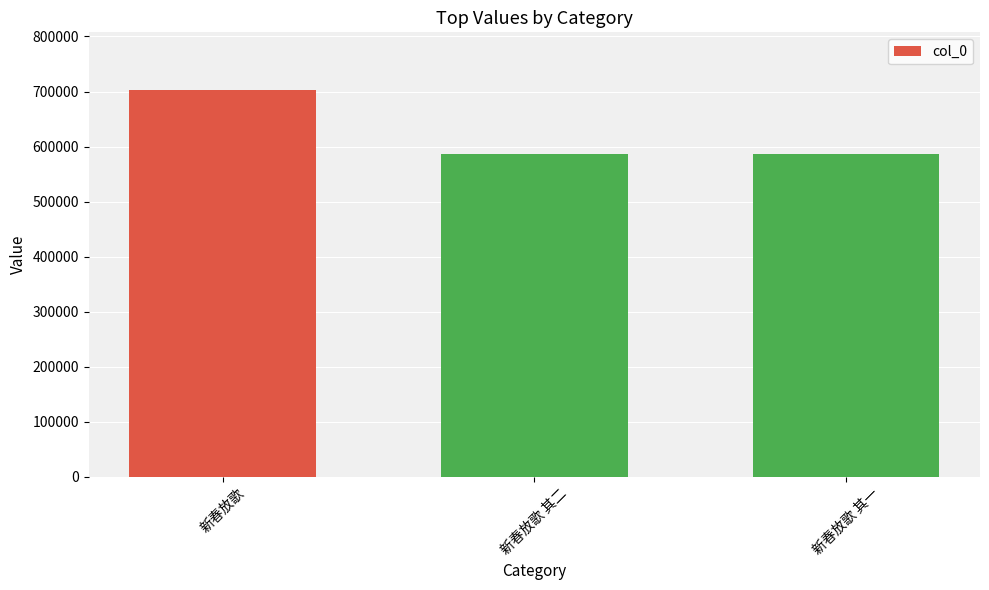

Between 新春放歌 其一 and 新春放歌, which is larger?

新春放歌